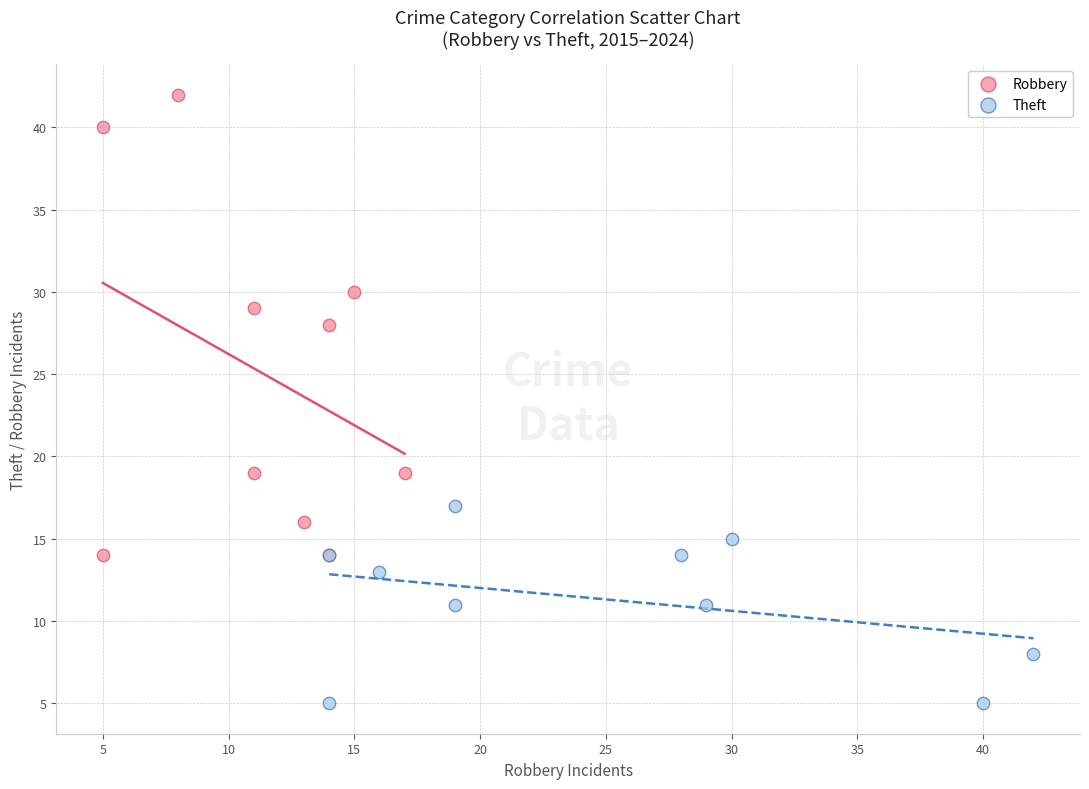

Which series has the largest Y range (max minus min)?

Robbery